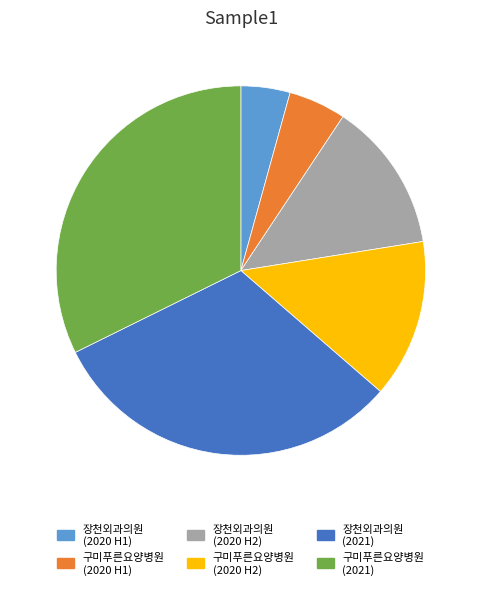

Approximately how many times larger is the value at 장천외과의원 (2021) compared to 구미푸른요양병원 (2021)?

1.0